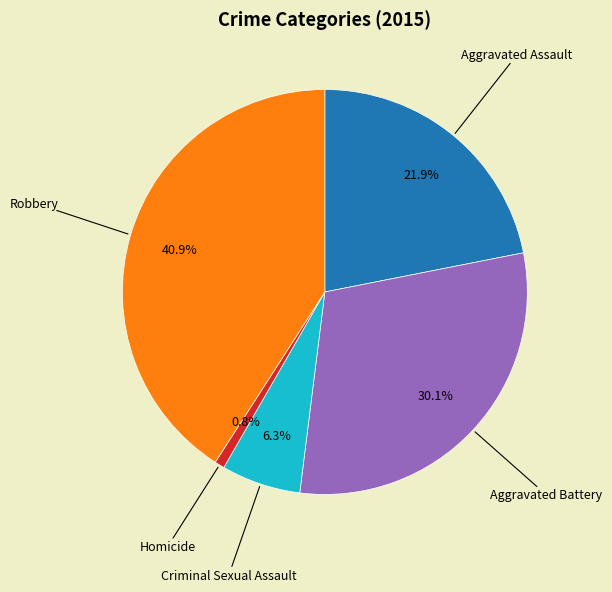

To the nearest percent, what portion does Aggravated Battery represent?

30%